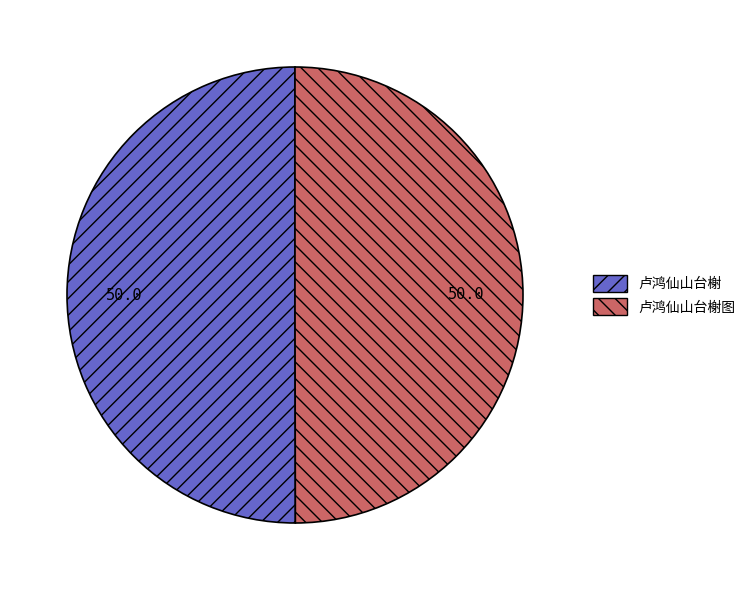

What is the ratio of the value at 卢鸿仙山台榭 to the value at 卢鸿仙山台榭图?

1.0